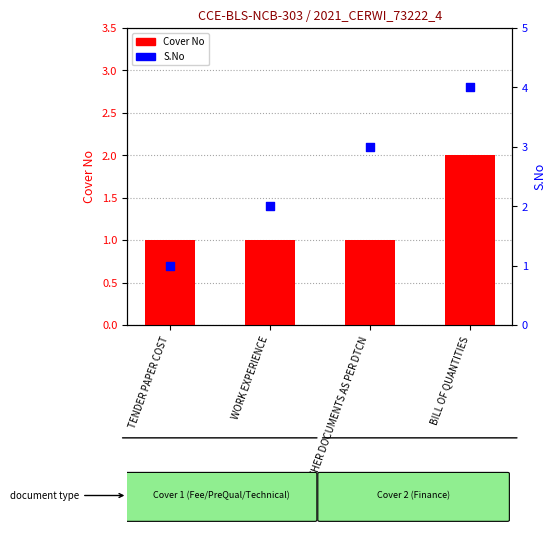

Which series has the largest Y range (max minus min)?

S.No